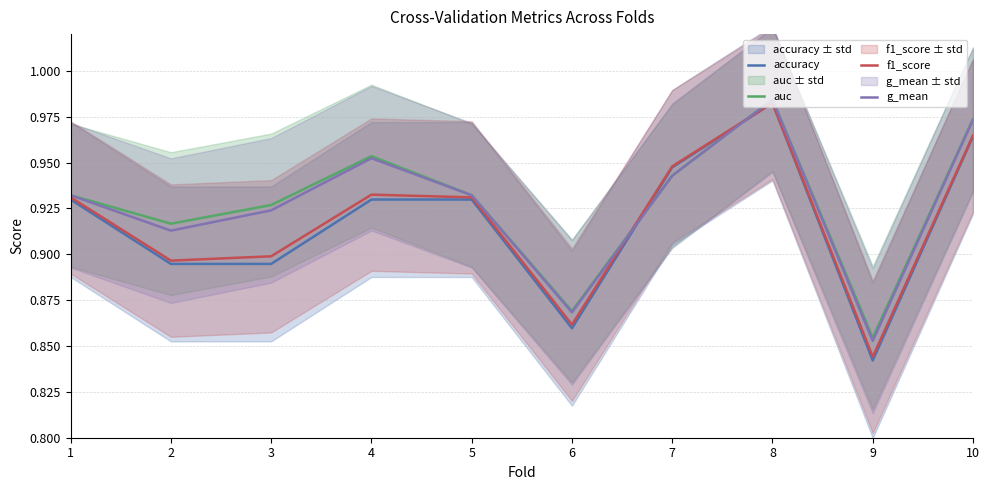

Which series has the largest range (max minus min)?

accuracy